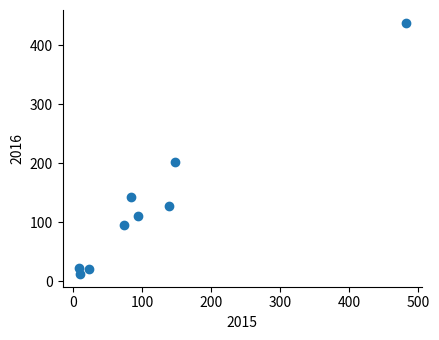

What is the average Y value?

130